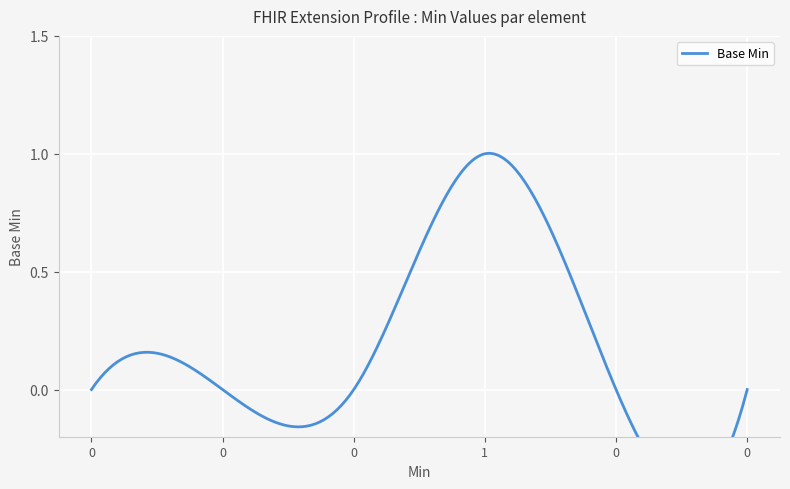

Which has a higher value, 0 or 1?

1